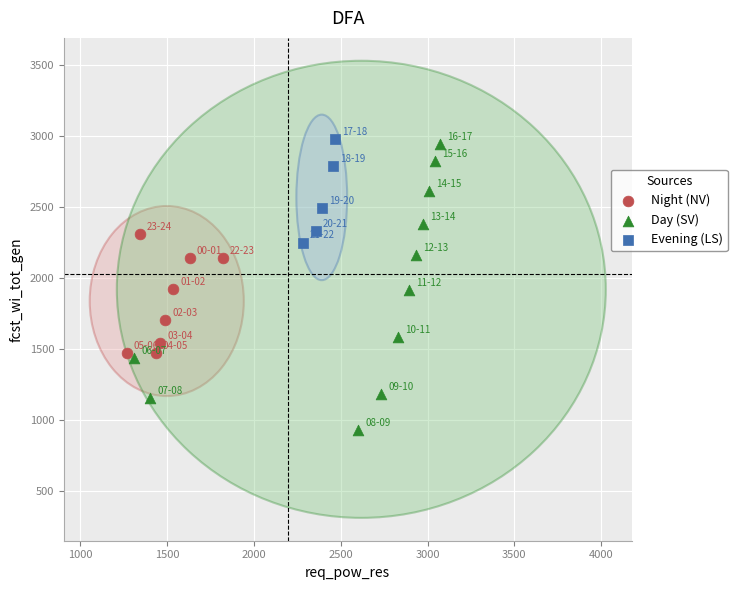

What are all the series names shown in the legend?

Night (NV), Day (SV), Evening (LS)